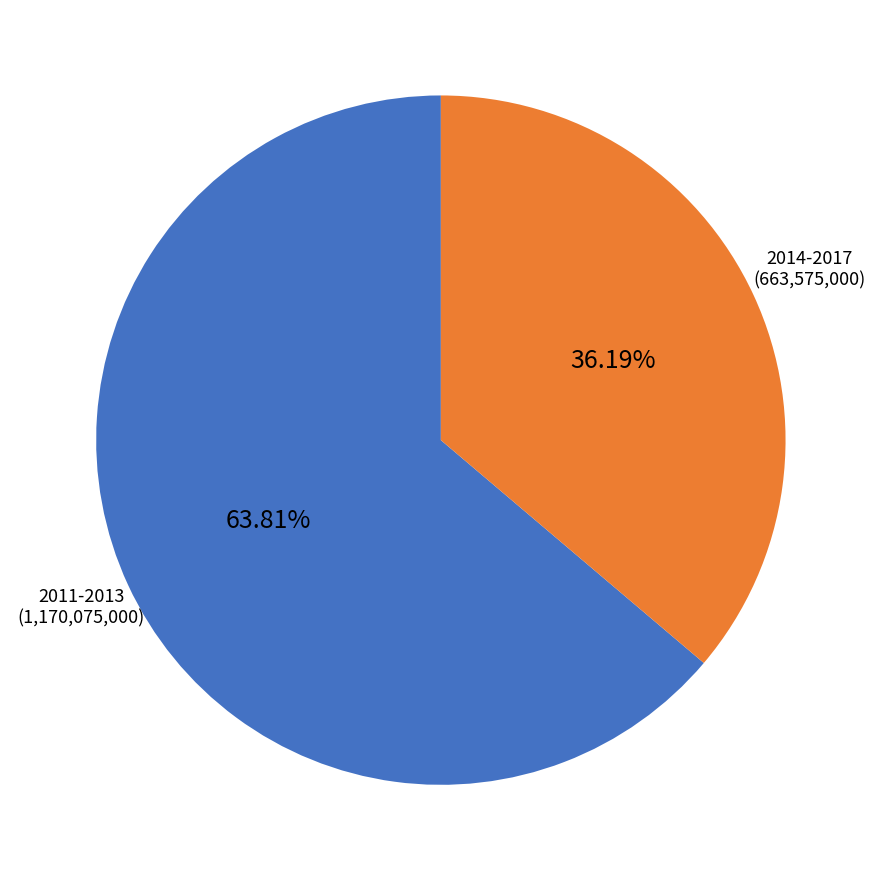

To the nearest percent, what is the difference between the largest and smallest slice percentages?

28%